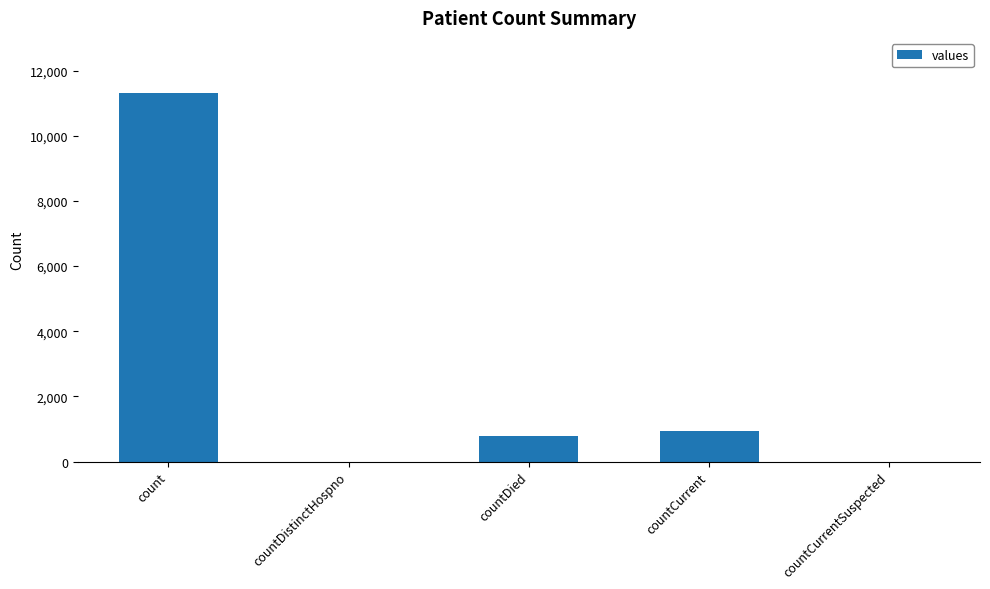

True or false: the data shows 17255 at count.

False